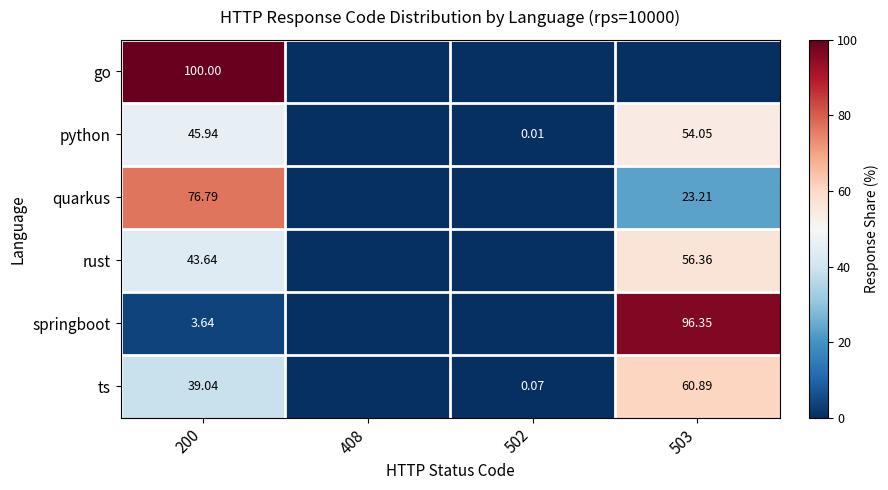

Is the value of go at 200 greater than the value of quarkus at 503?

Yes